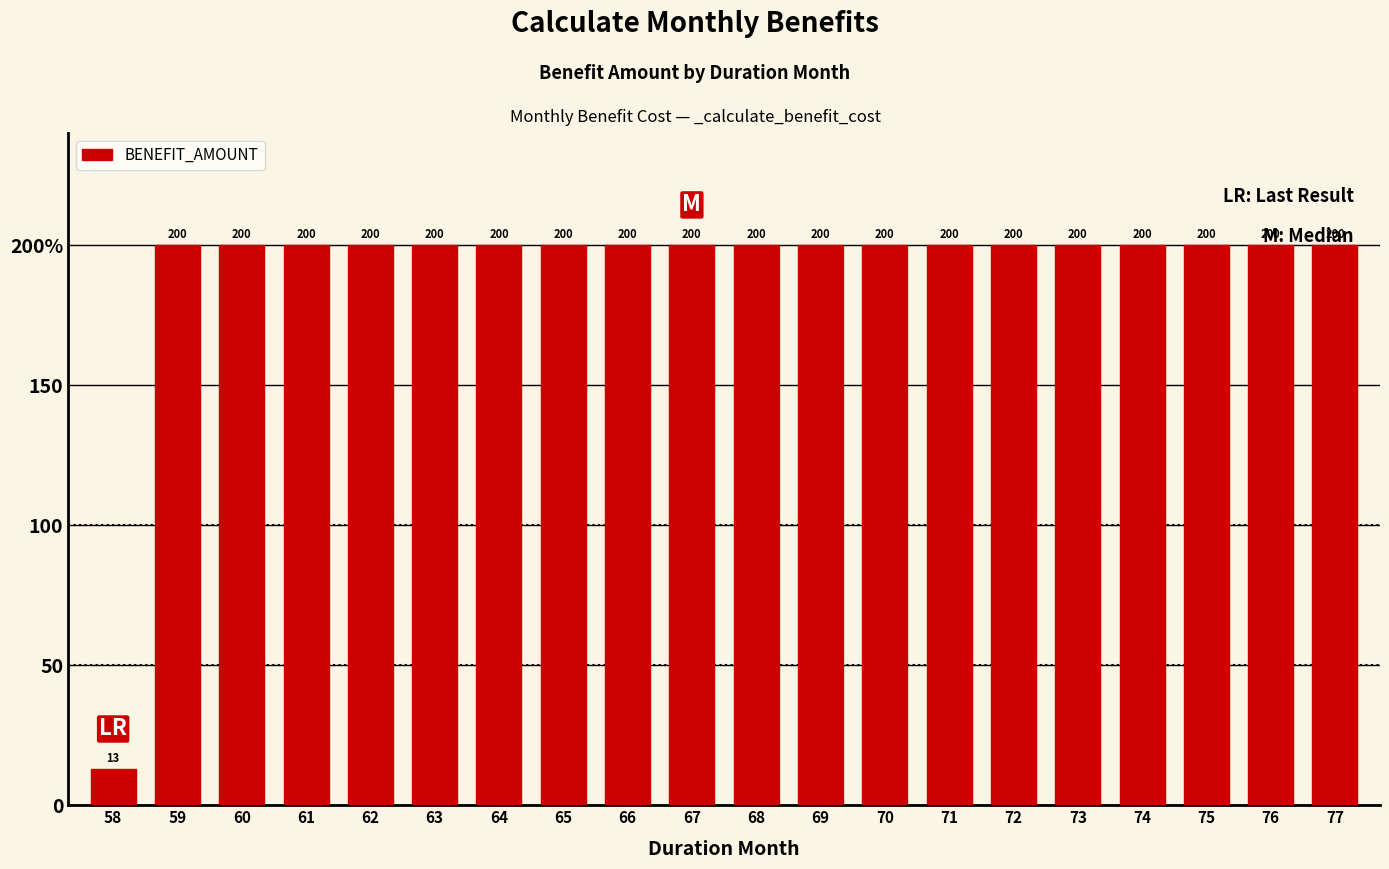

Are the bars horizontal?

No